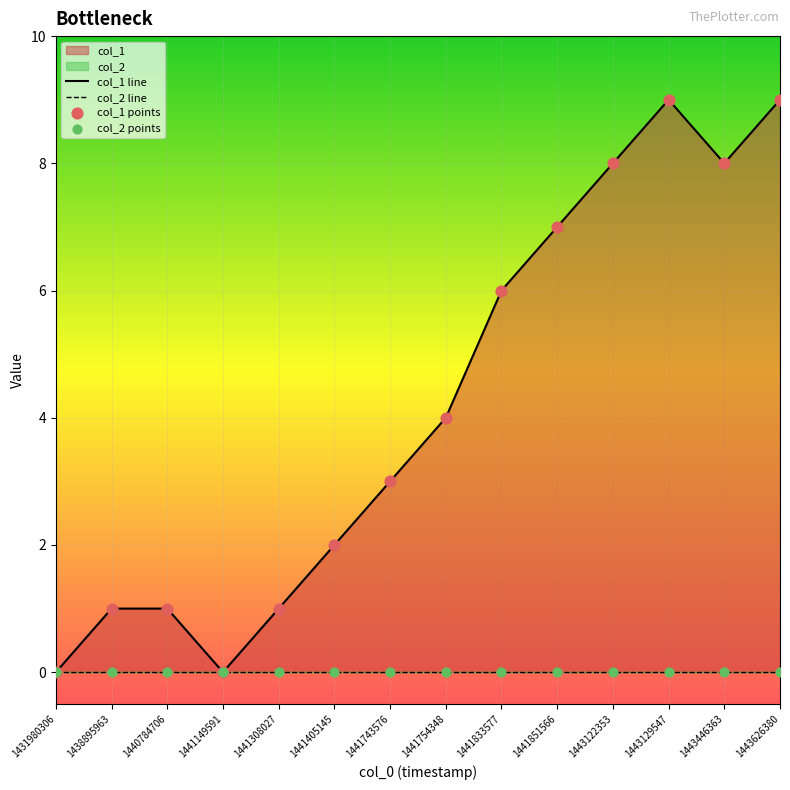

At which category is the sum across all series the highest?

1443129547